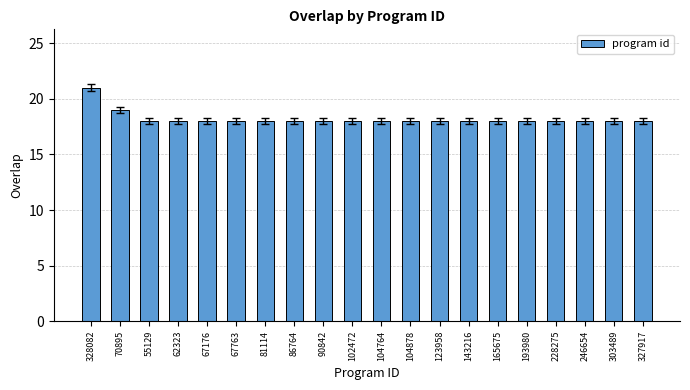

What is the minimum value shown in the chart?

18